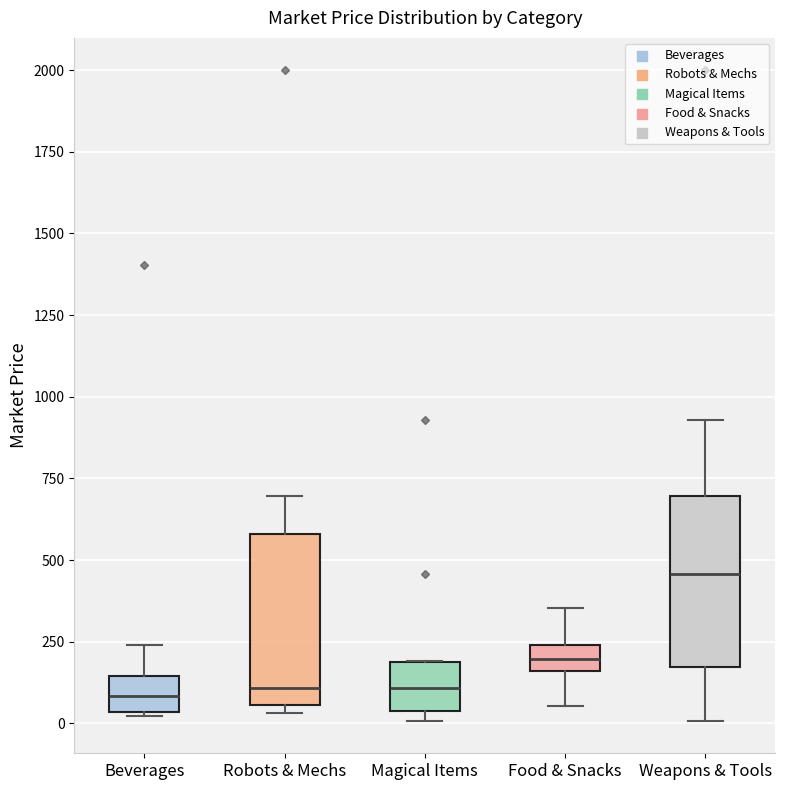

Reading left to right, transcribe this box plot: for each box, give where its median line is, the range the box spans, and where its two whiskers end, as read against the y-axis. The values are not printed on the chart, so give them approximately, as read against the axis.

Beverages: median 100, box 50 to 150, whiskers 0 to 250
Robots & Mechs: median 100, box 50 to 600, whiskers 50 (just below the box's lower edge) to 700
Magical Items: median 100, box 50 to 200, whiskers 0 to 200
Food & Snacks: median 200, box 150 to 250, whiskers 50 to 350
Weapons & Tools: median 450, box 150 to 700, whiskers 0 to 950